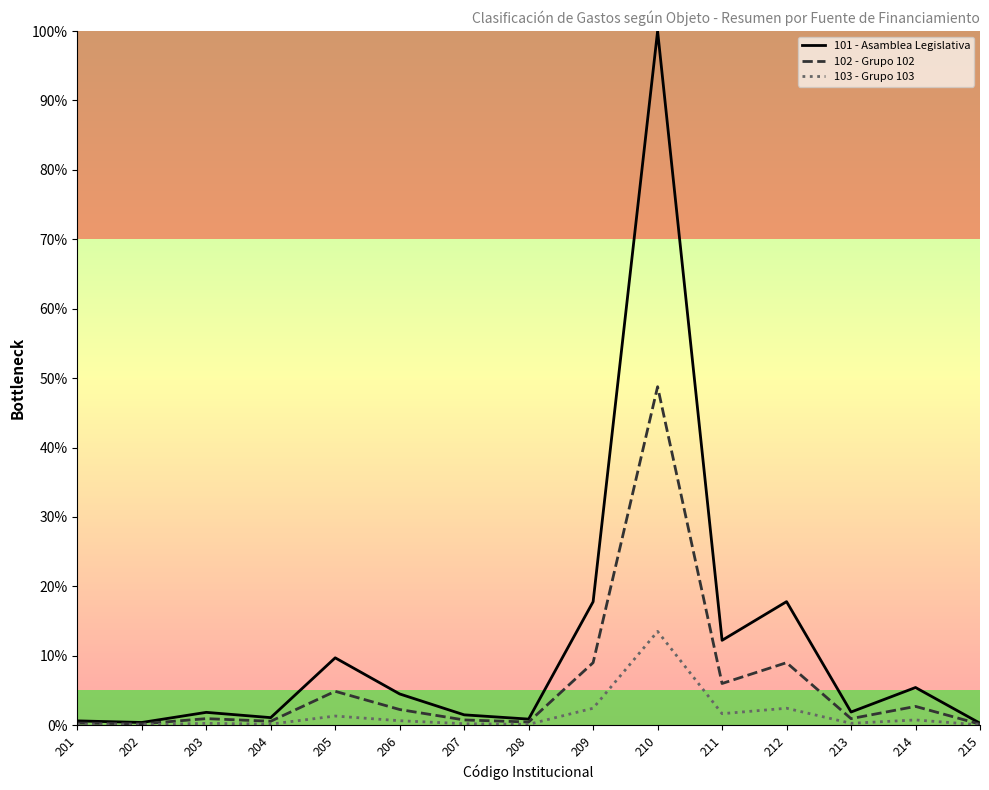

Which series has the widest spread of values?

101 - Asamblea Legislativa